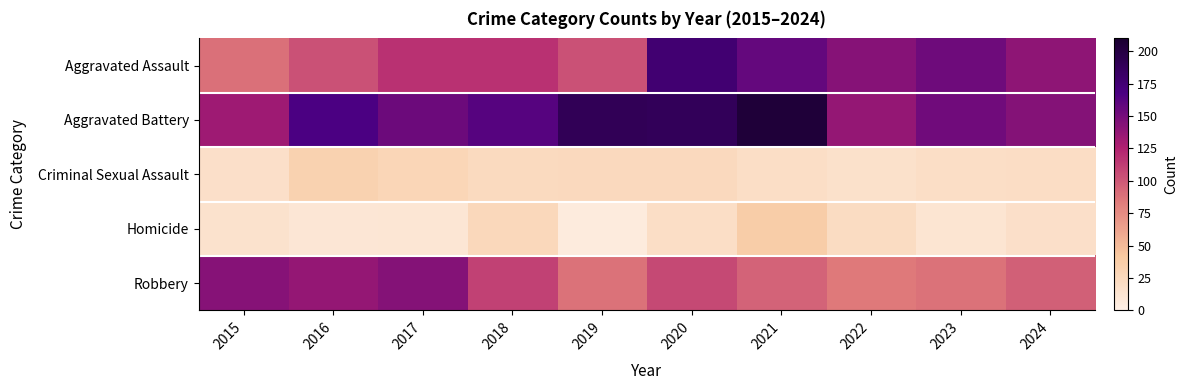

How many categories are shown in the chart?

10